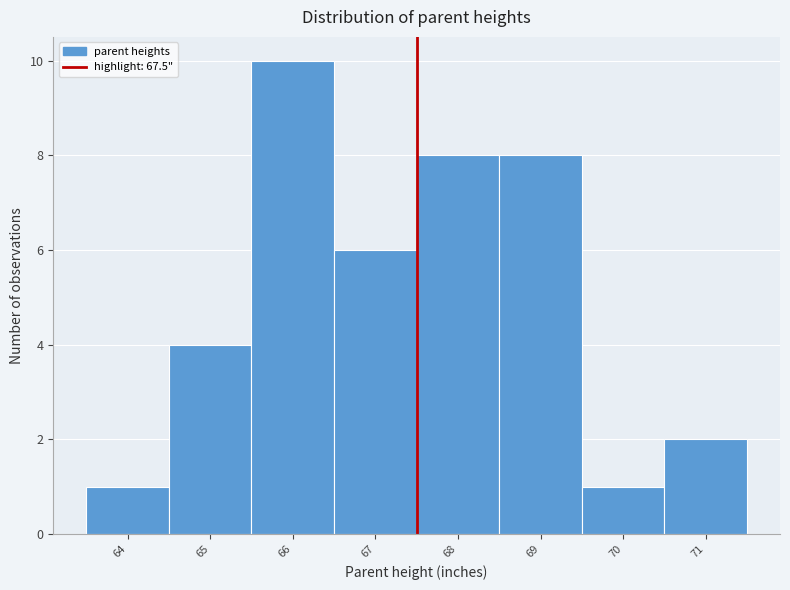

Reading left to right, transcribe this chart: for each bar, give the range it covers on the x-axis and its height. The values are not printed on the chart, so give them approximately, as read against the axis.

63.5 to 64.5: 1
64.5 to 65.5: 4
65.5 to 66.5: 10
66.5 to 67.5: 6
67.5 to 68.5: 8
68.5 to 69.5: 8
69.5 to 70.5: 1
70.5 to 71.5: 2